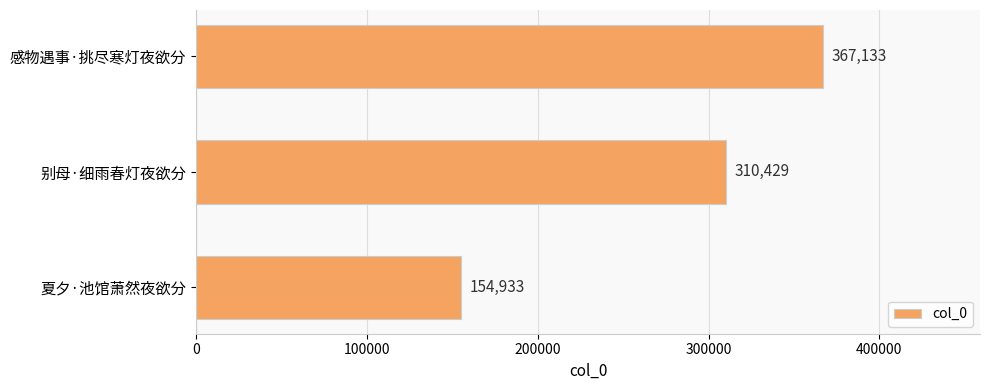

What is the label of the 1st bar from the bottom?

夏夕·池馆萧然夜欲分